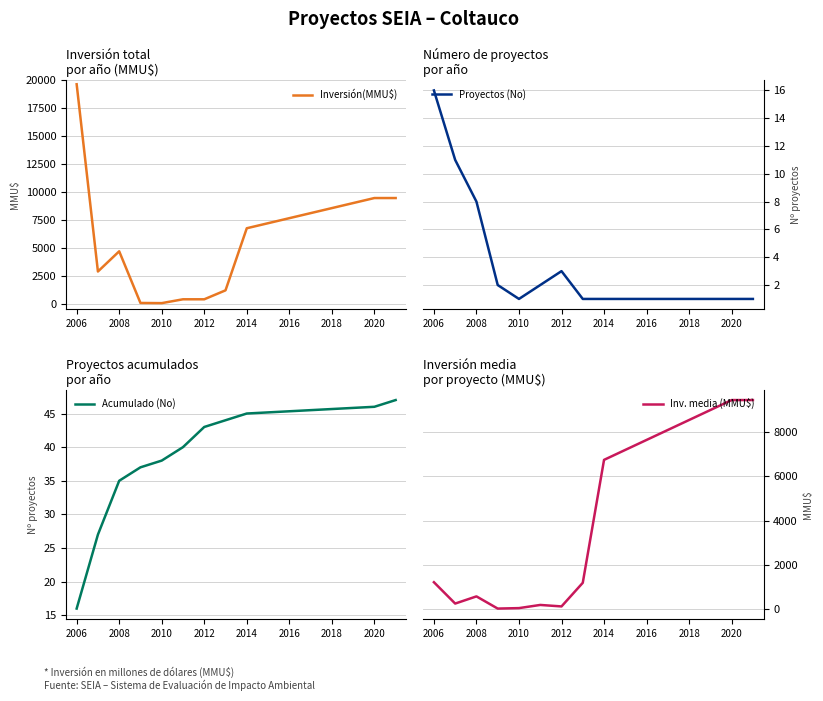

Is it true that Inversión(MMU$) equals 57 at 2010?

True